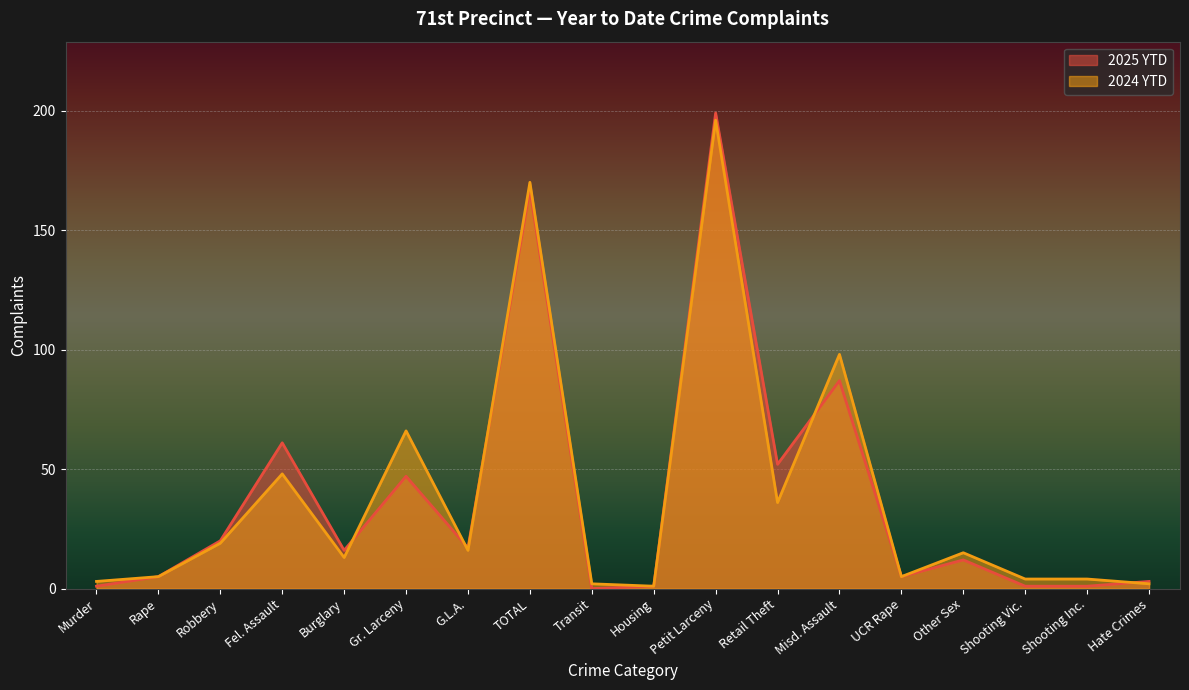

Rank the series by their maximum value, from highest to lowest.

2025 YTD, 2024 YTD